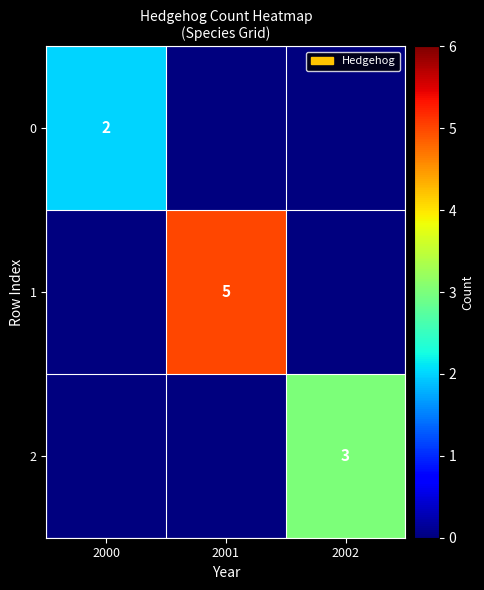

The 1 series shows 9 at 2001. True or false?

False